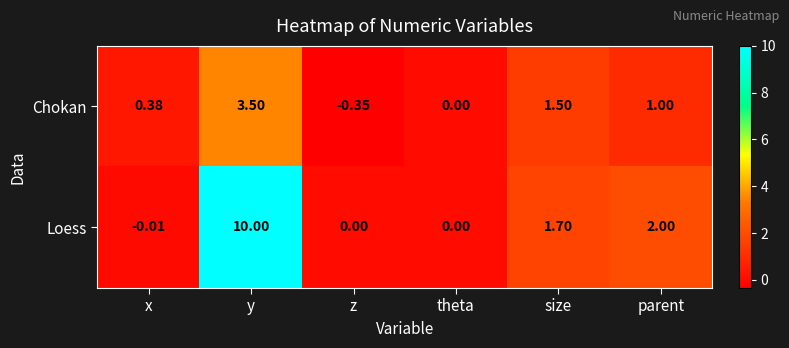

At which category is the sum across all series the highest?

y